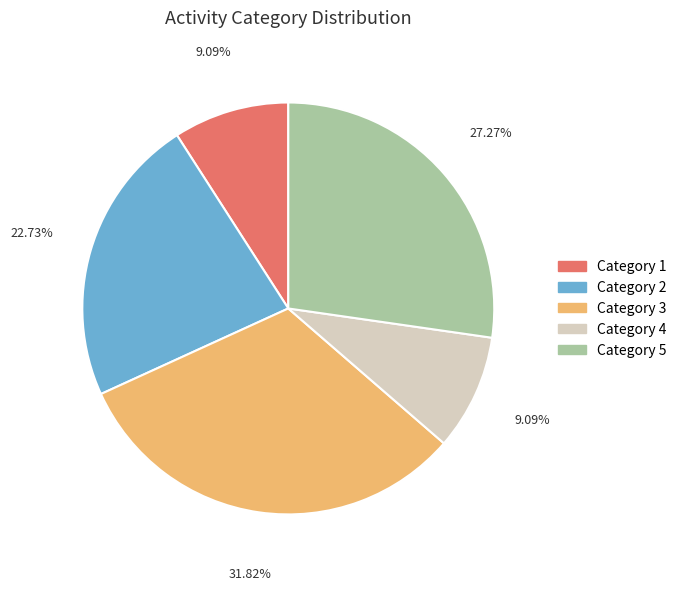

Does any single category account for the majority?

No